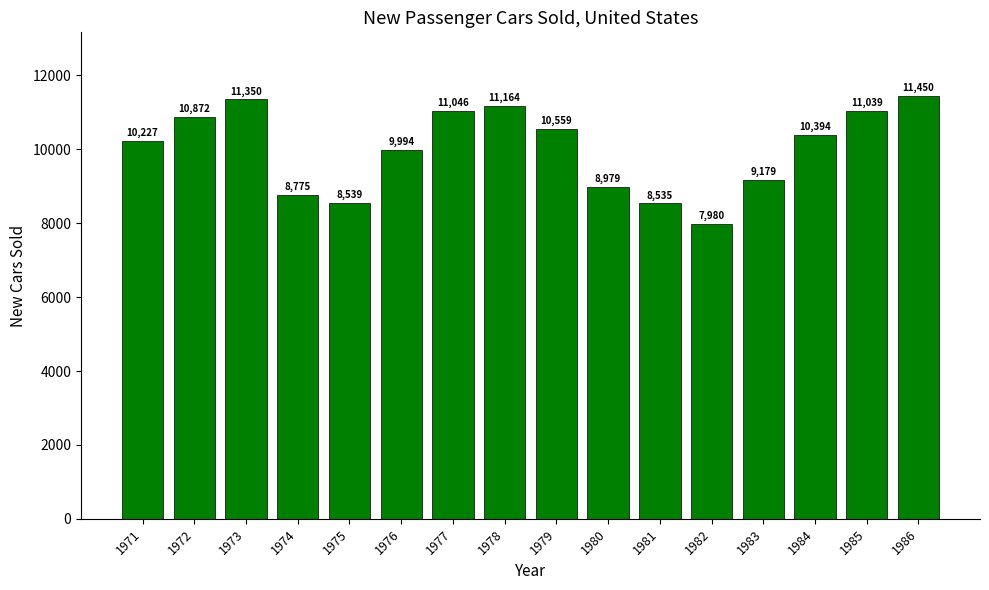

Read the value at 1980.

8979